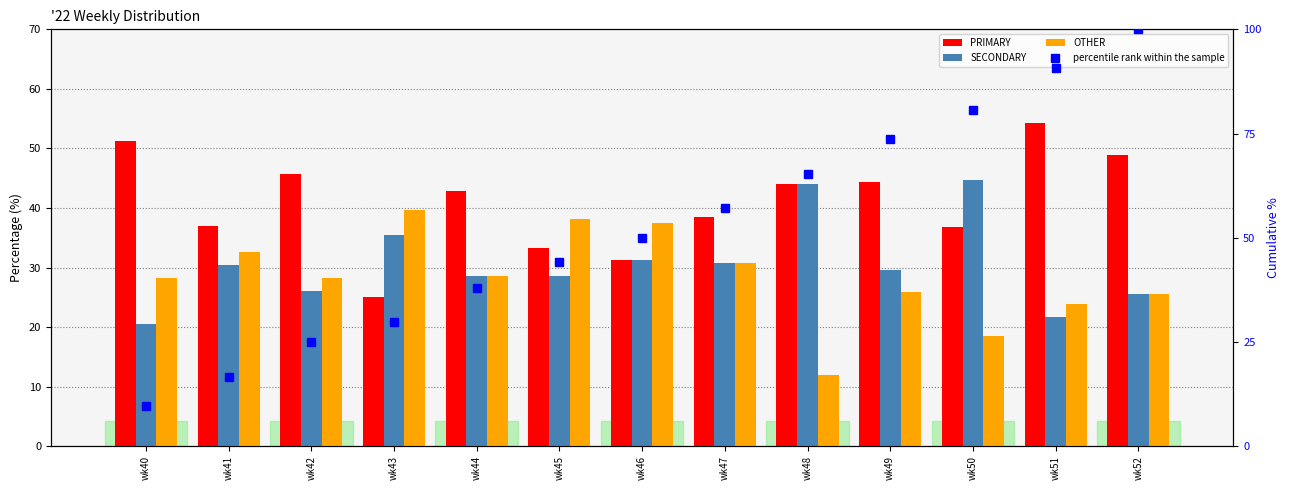

Which series has the largest range (max minus min)?

percentile rank within the sample